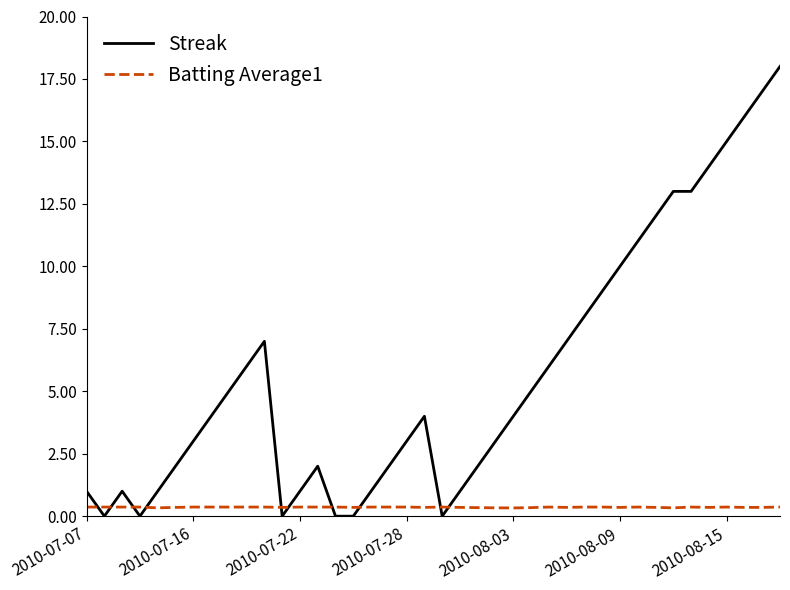

Which series has the largest total across all categories?

Streak